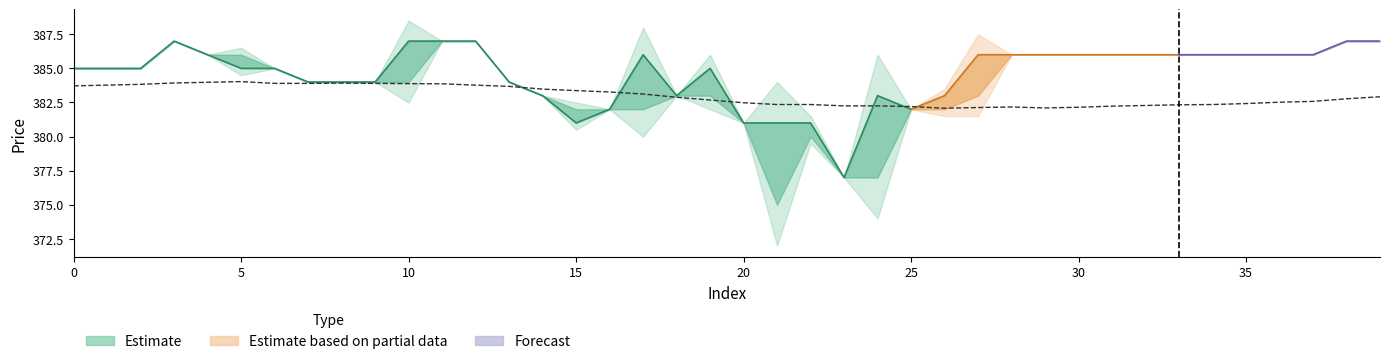

Is the value of x at 28 greater than the value of high at 14?

No